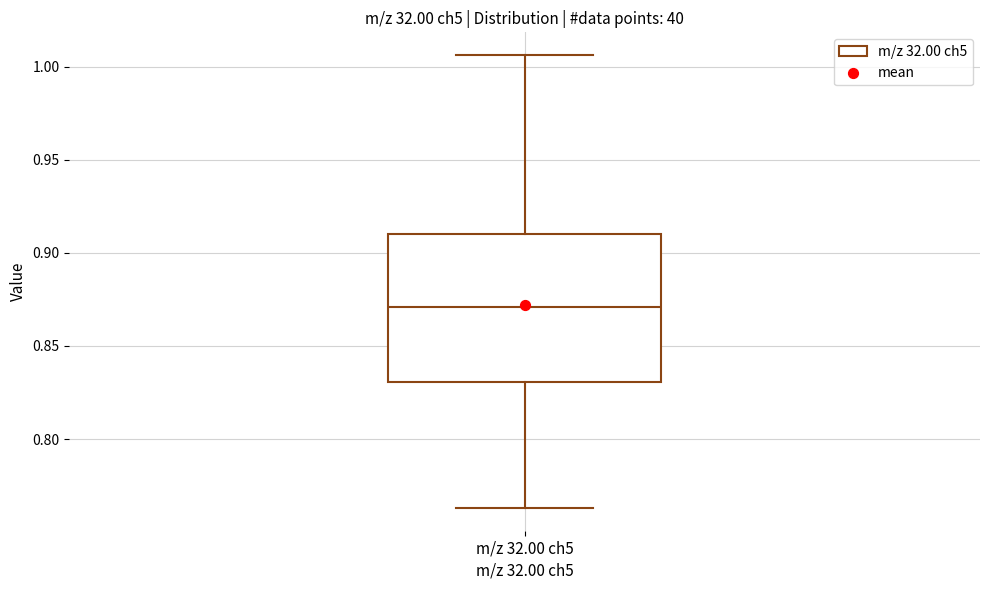

Where is the upper edge of the box for m/z 32.00 ch5 on the y-axis? The values are not printed on the chart, so give them approximately, as read against the axis.

0.910